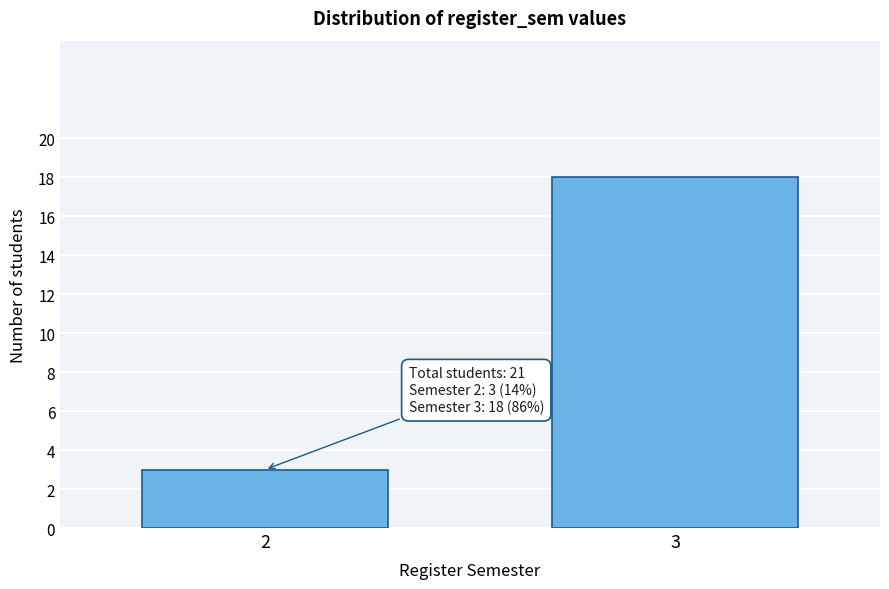

Reading left to right, transcribe all the data shown in this chart.

3	18